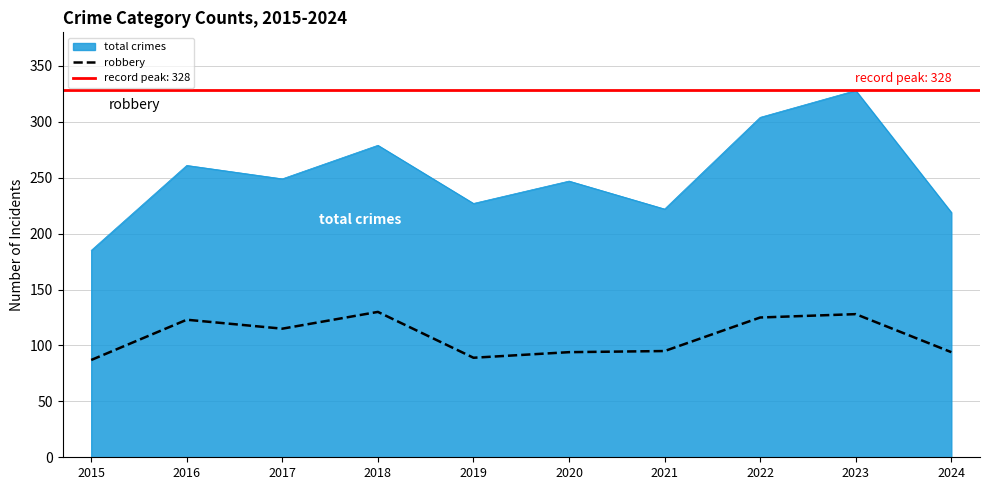

What is the lowest value of the robbery series?

87